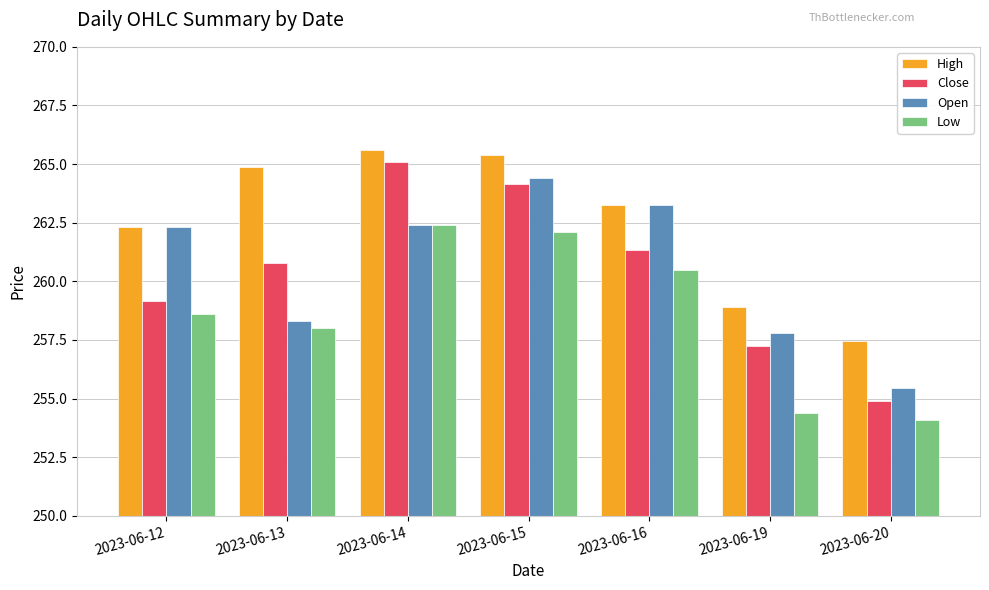

How many bars are there in each group?

4